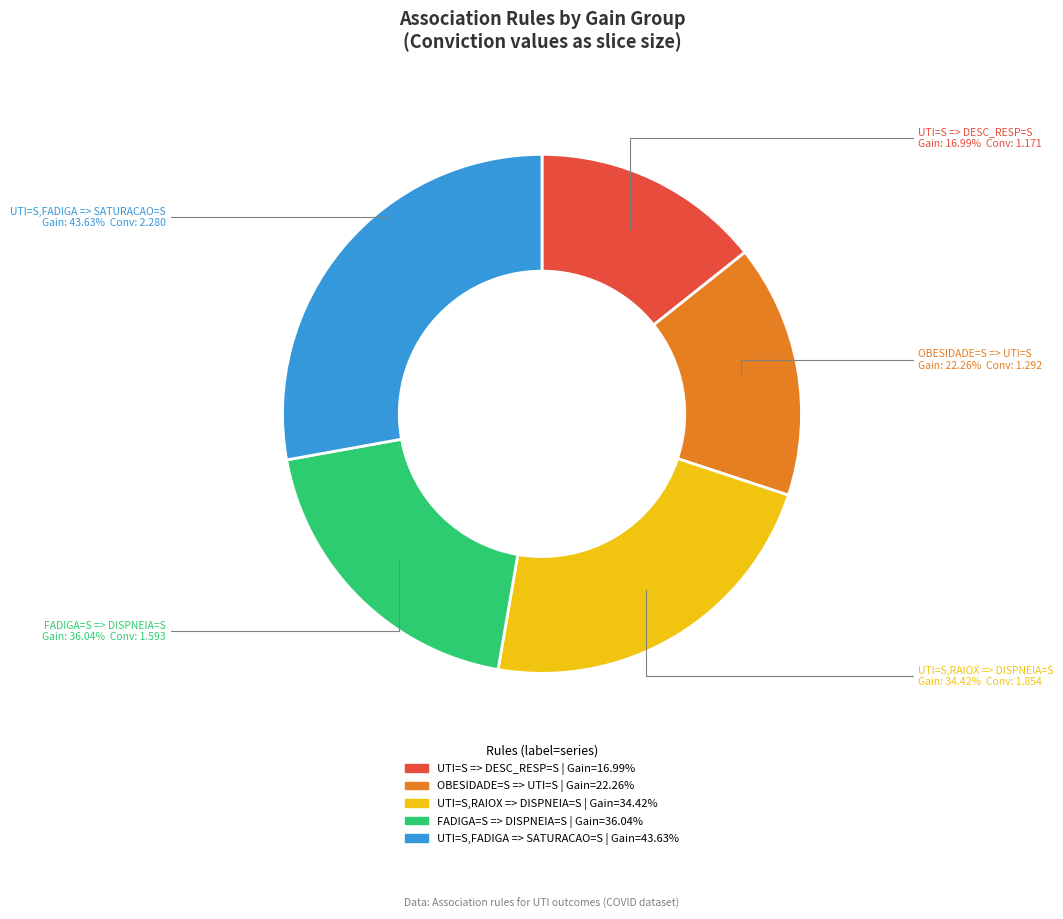

What percentage is NOT represented by 22.26%?

84.2%